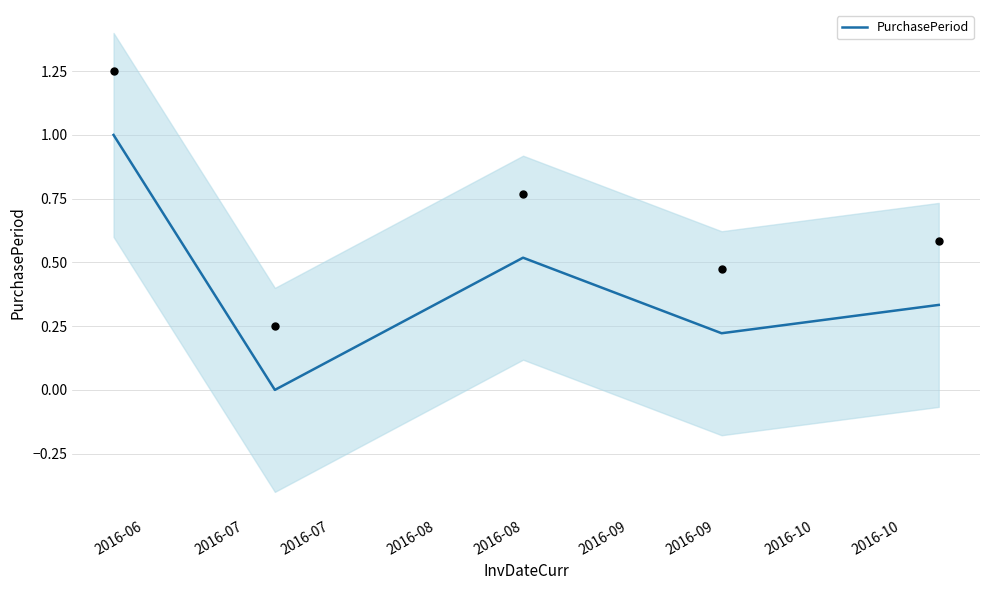

What is the highest value of the PurchasePeriod series?

1.0